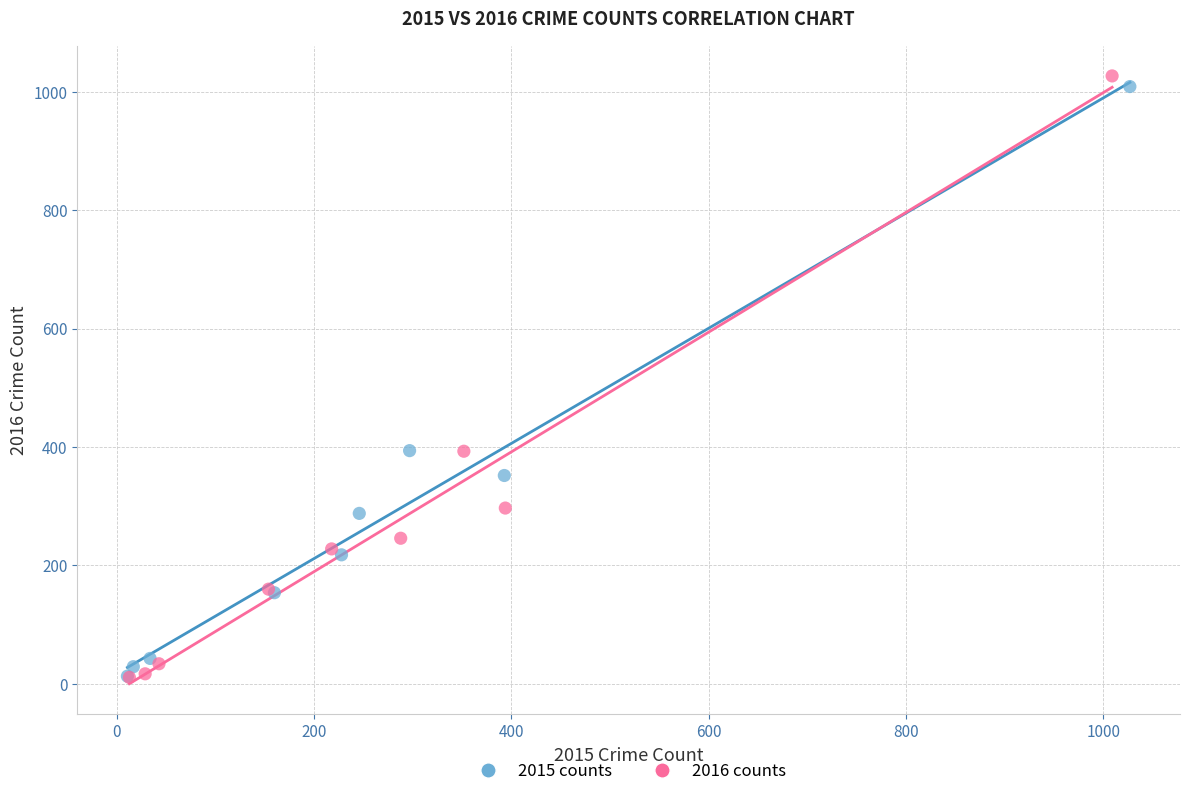

Which series has the largest Y range (max minus min)?

2016 counts